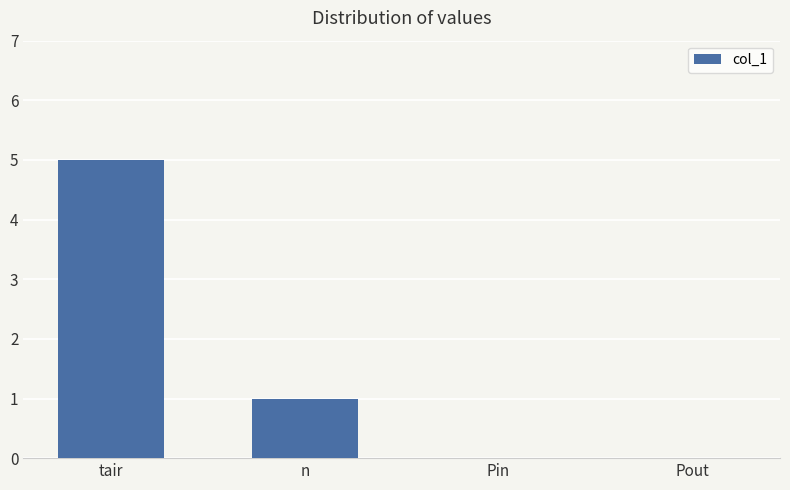

What is the sum of the values at tair and Pin?

5